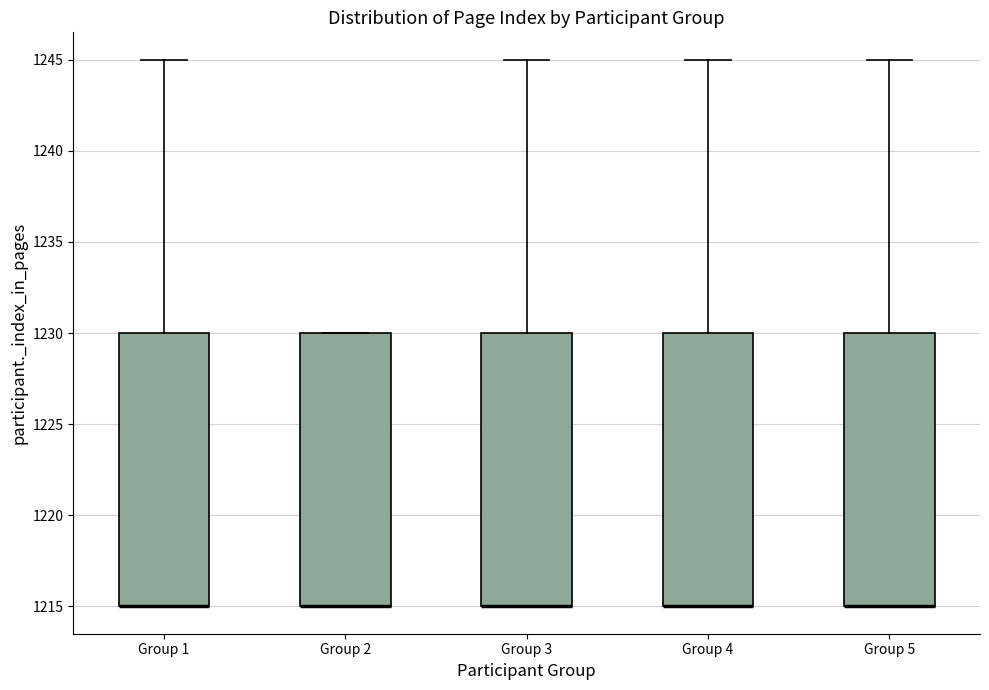

Where is the upper edge of the box for Group 5 on the y-axis? The values are not printed on the chart, so give them approximately, as read against the axis.

1230